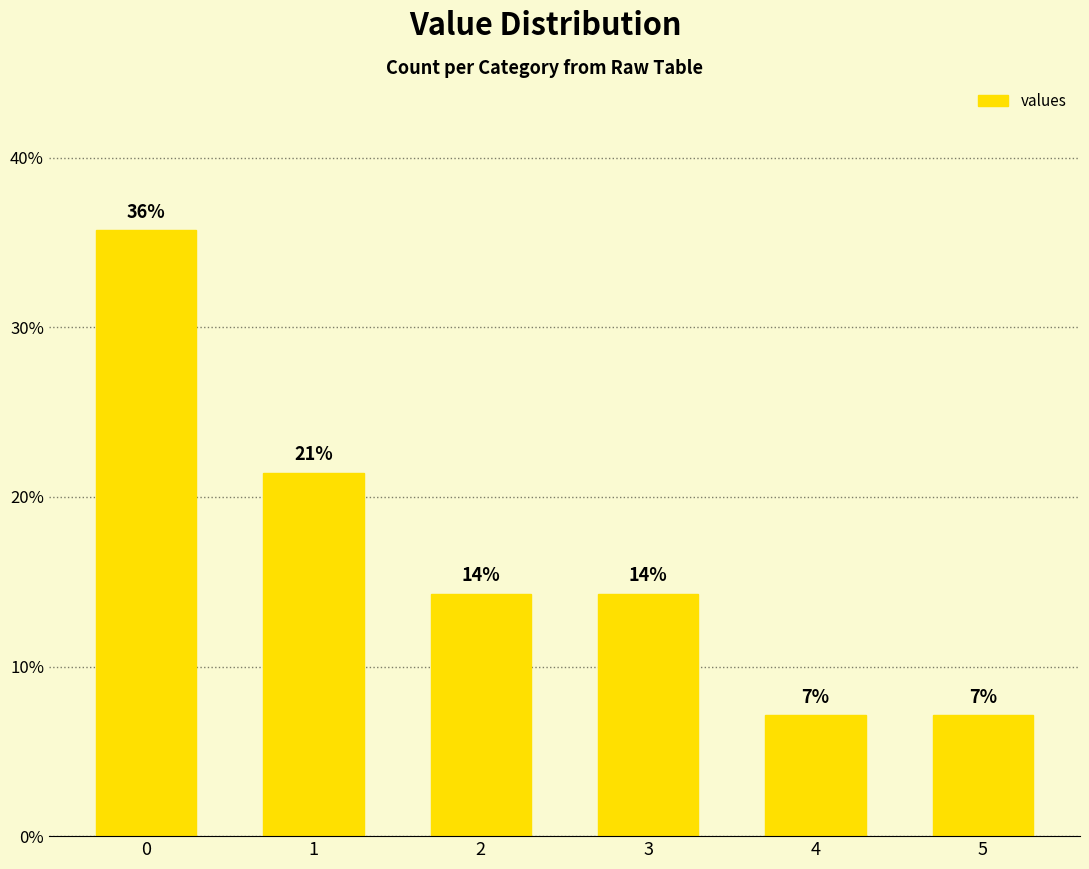

What is the sum of all values?

100.0